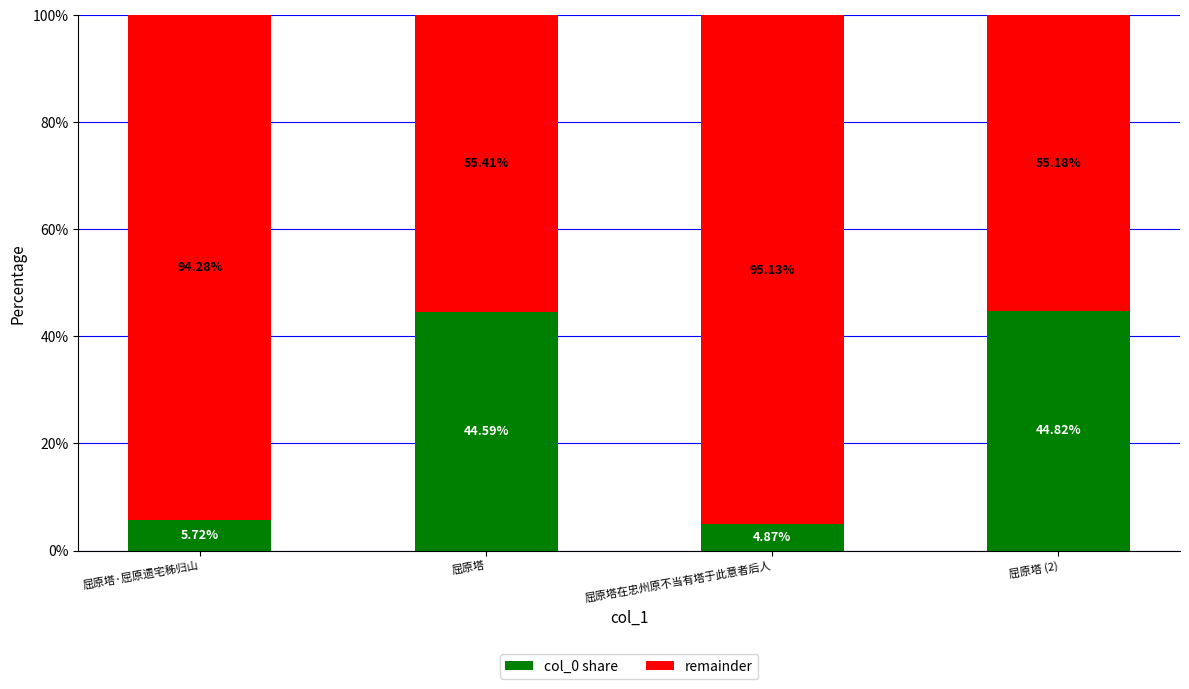

Where does the col_0 share series first go above 44?

屈原塔